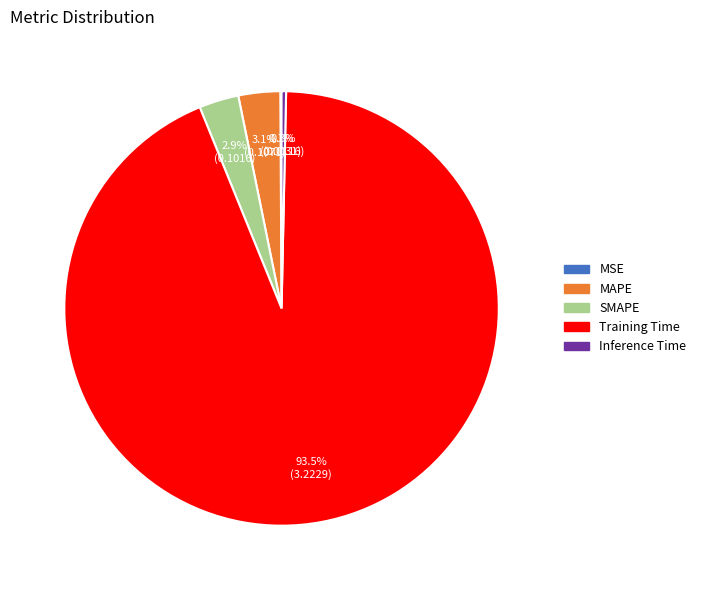

Which slice represents more than half of the pie?

Training Time